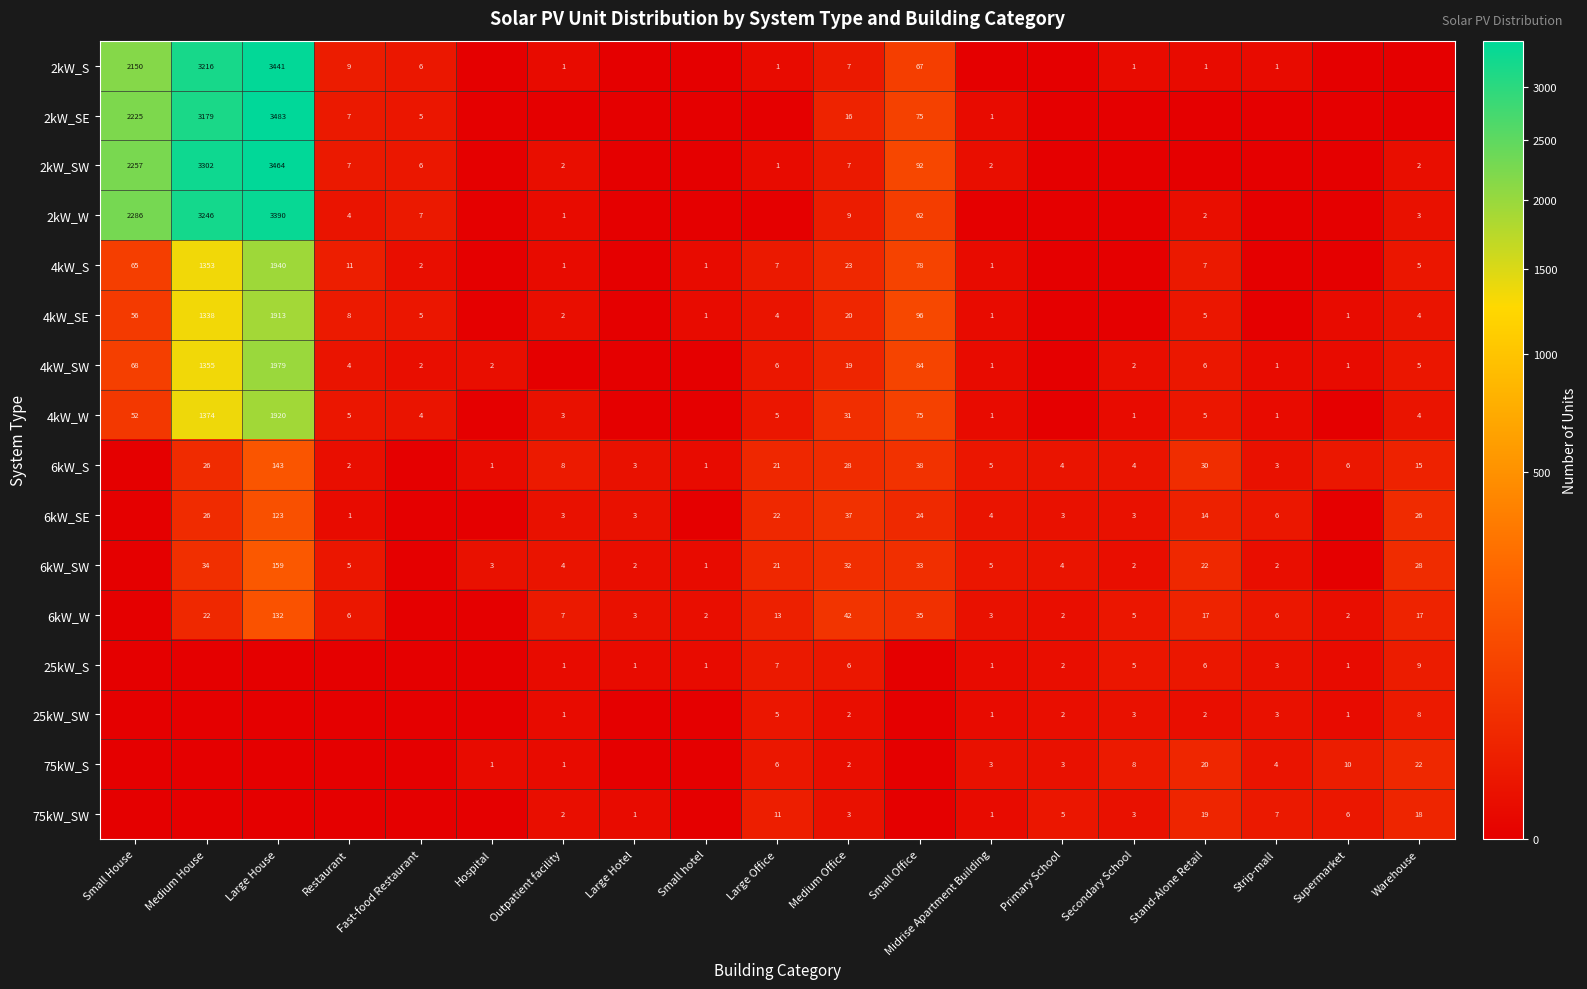

Between Outpatient facility and Strip-mall, which is larger?

Outpatient facility